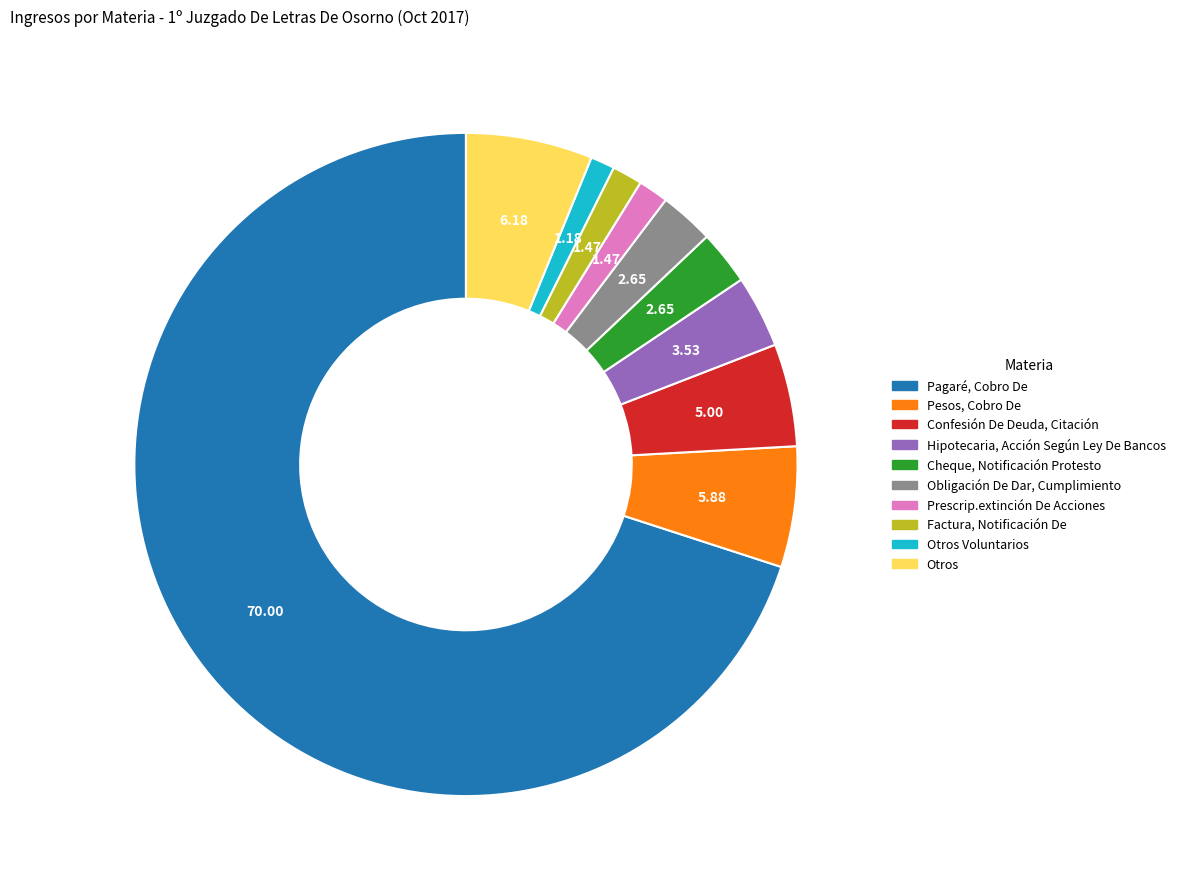

Is the sum of Pagaré, Cobro De and Hipotecaria, Acción Según Ley De Bancos greater than half?

Yes